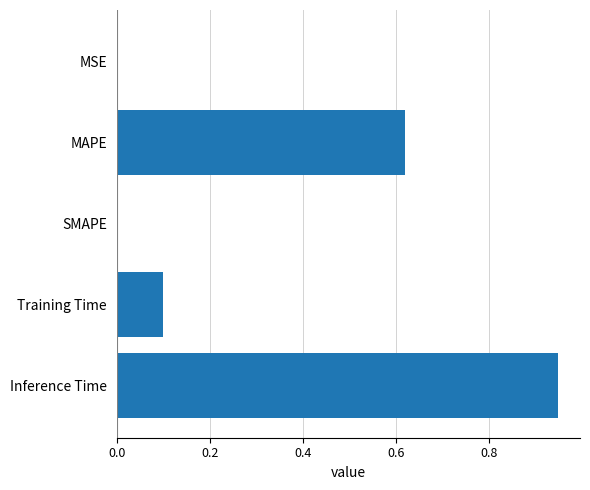

True or false: the data shows 0.0 at SMAPE.

True